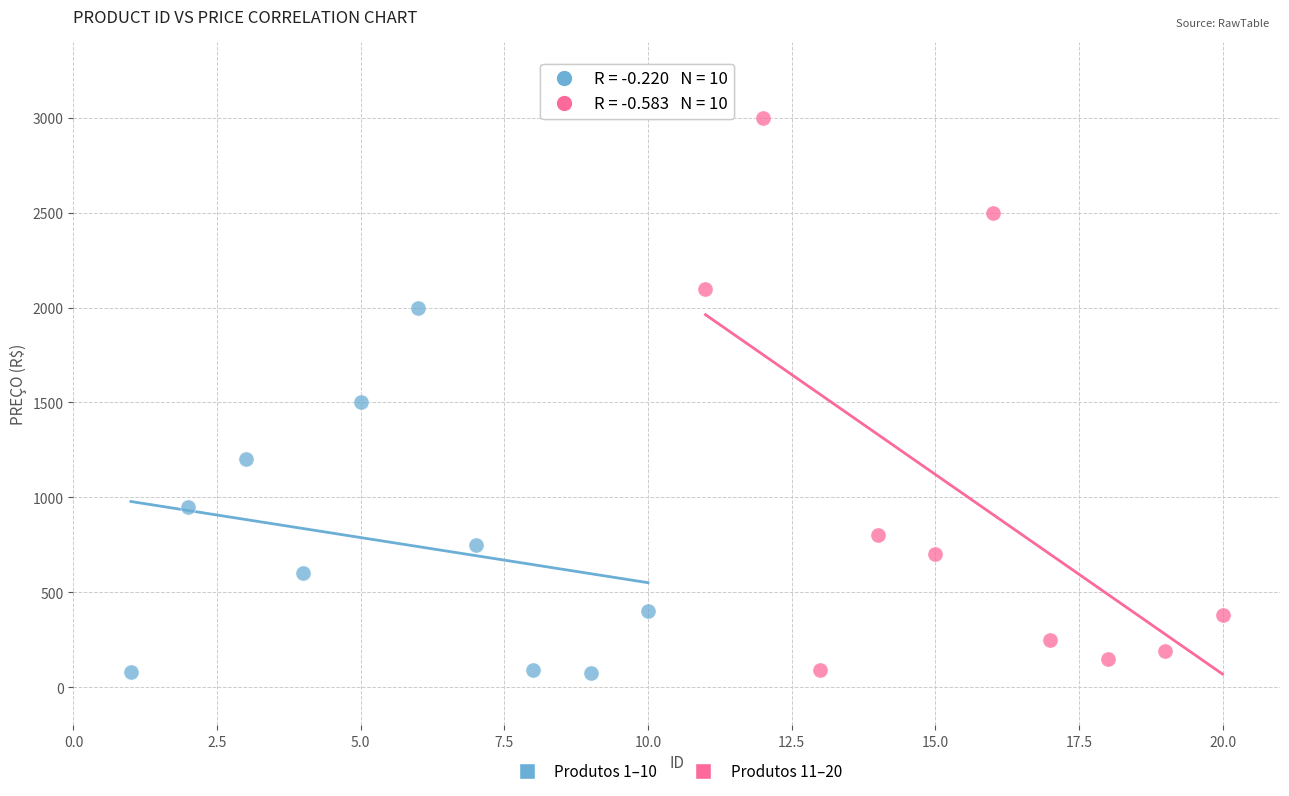

Which series reaches the maximum Y coordinate?

Produtos 11–20